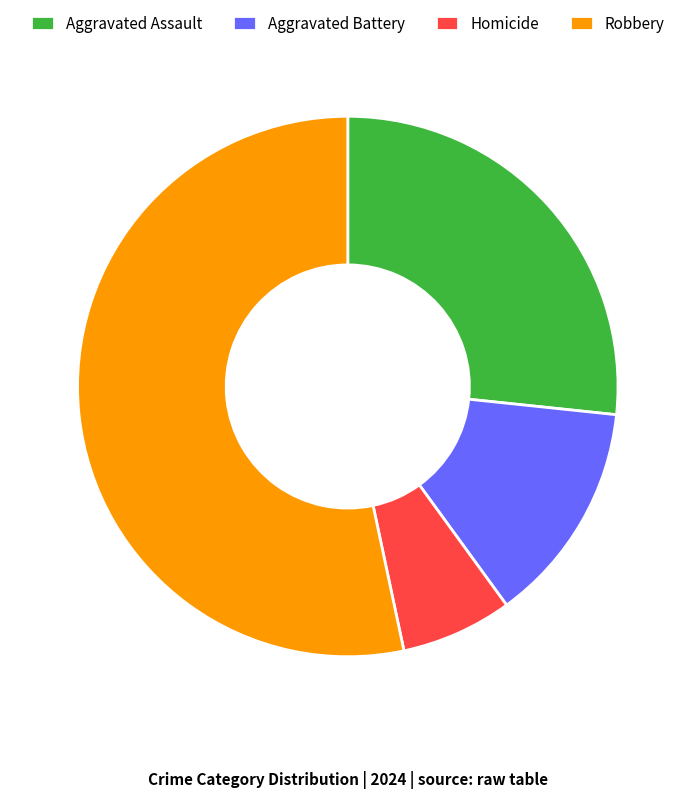

What is the majority slice?

Robbery